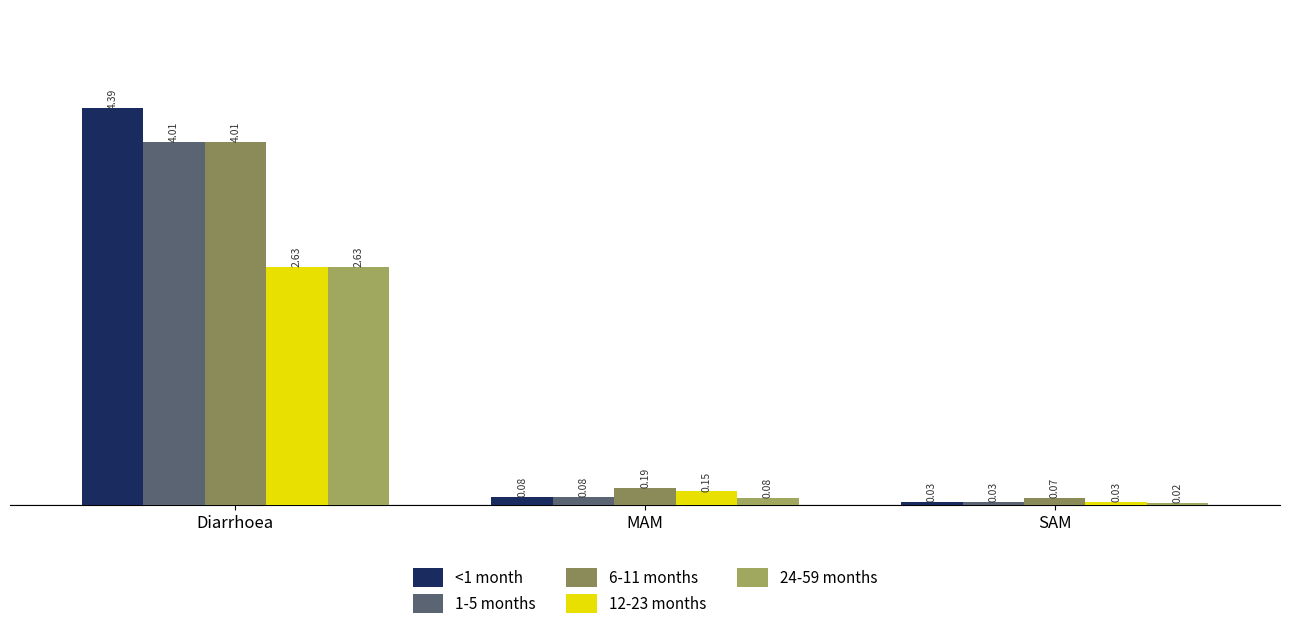

Rank the categories by 1-5 months value from highest to lowest.

Diarrhoea, MAM, SAM